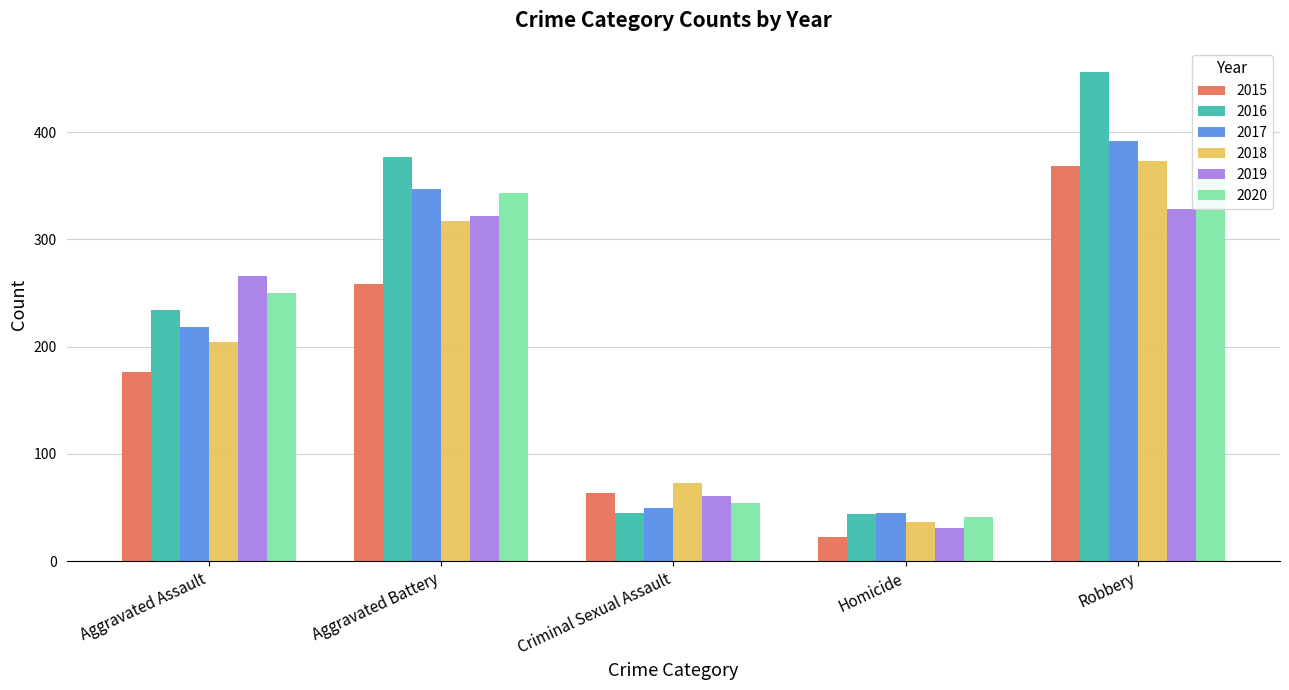

What is the sum of all 2019 values?

1008